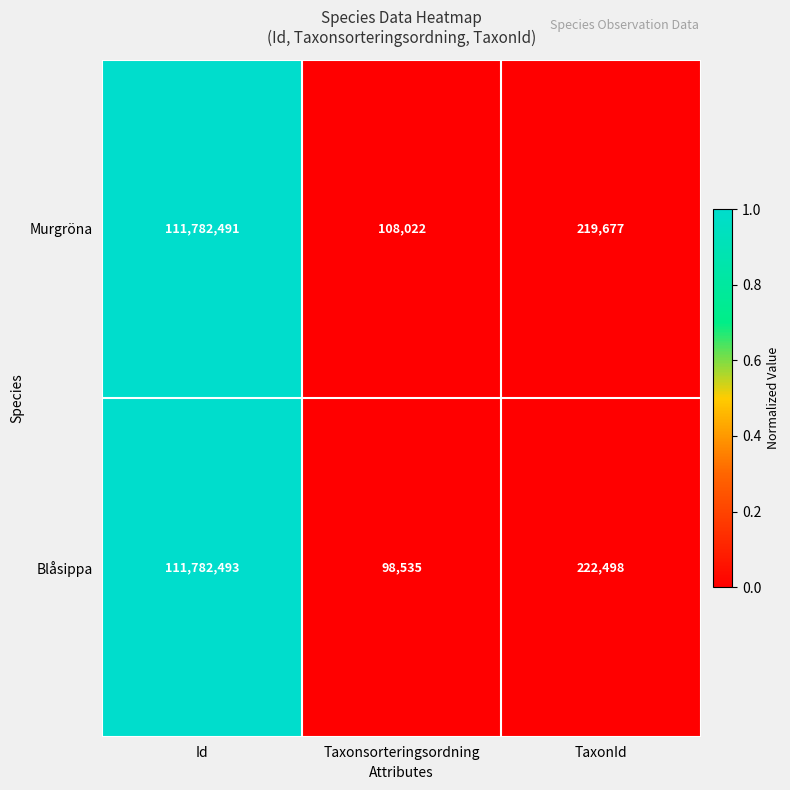

Reading right to left, list all the values displayed in this chart.

Murgröna: TaxonId=219677	Taxonsorteringsordning=108022	Id=111782491
Blåsippa: TaxonId=222498	Taxonsorteringsordning=98535	Id=111782493